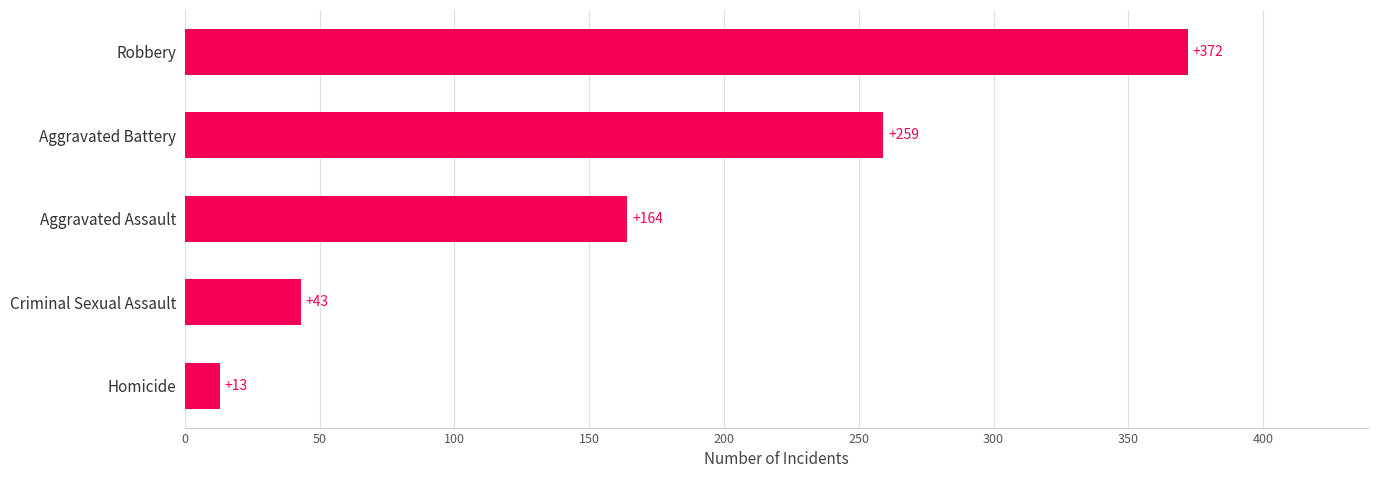

Reading top to bottom, transcribe all the data shown in this chart.

372	259	164	43	13